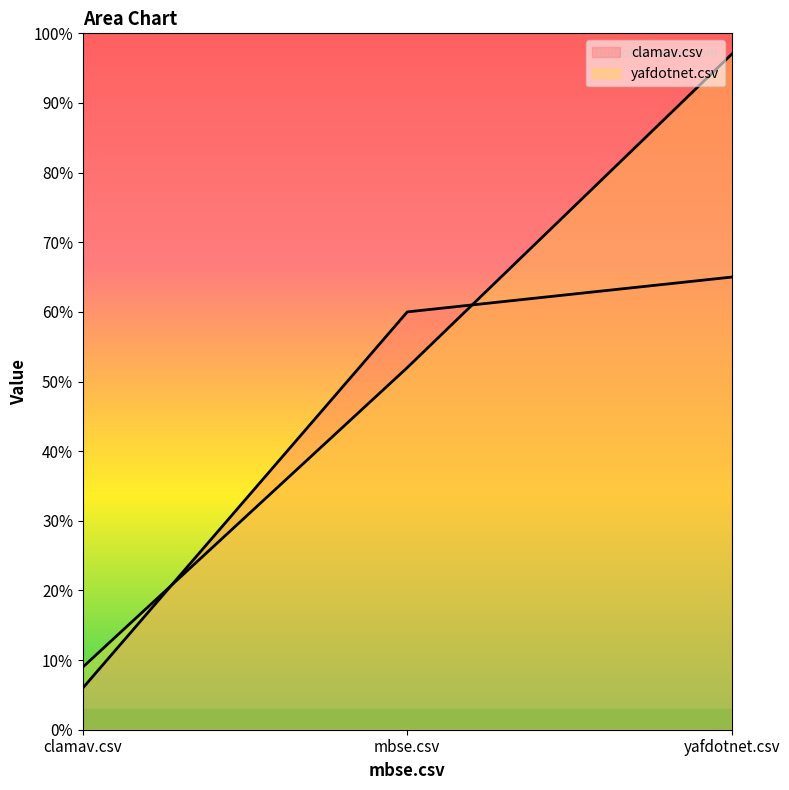

Reading left to right, list all the values displayed in this chart.

clamav.csv: 0.1	0.6	0.7
yafdotnet.csv: 0.1	0.5	1.0